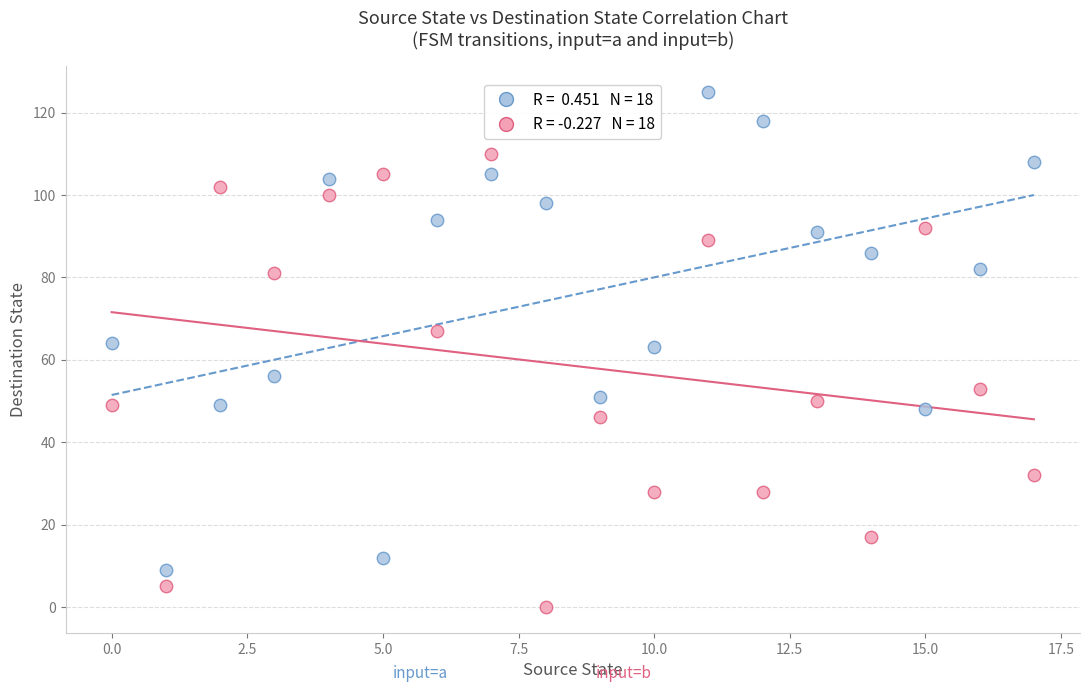

Across all data points, what is the range of Y values (max minus min)?

125